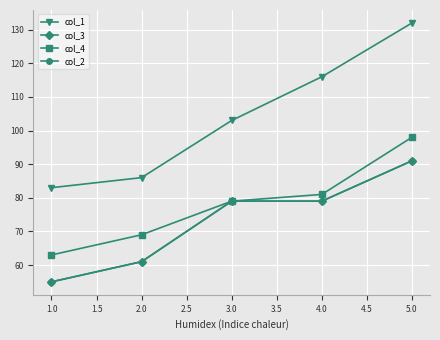

What is the value of the col_3 point at the 5th from the left?

91